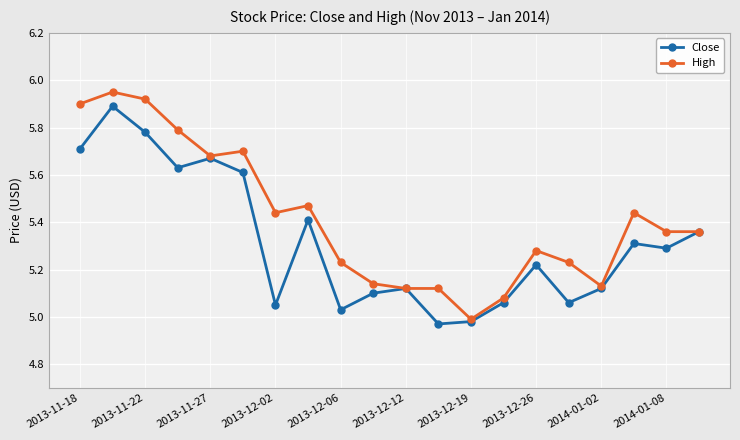

True or false: High has more than 1 points higher than both neighbors.

True